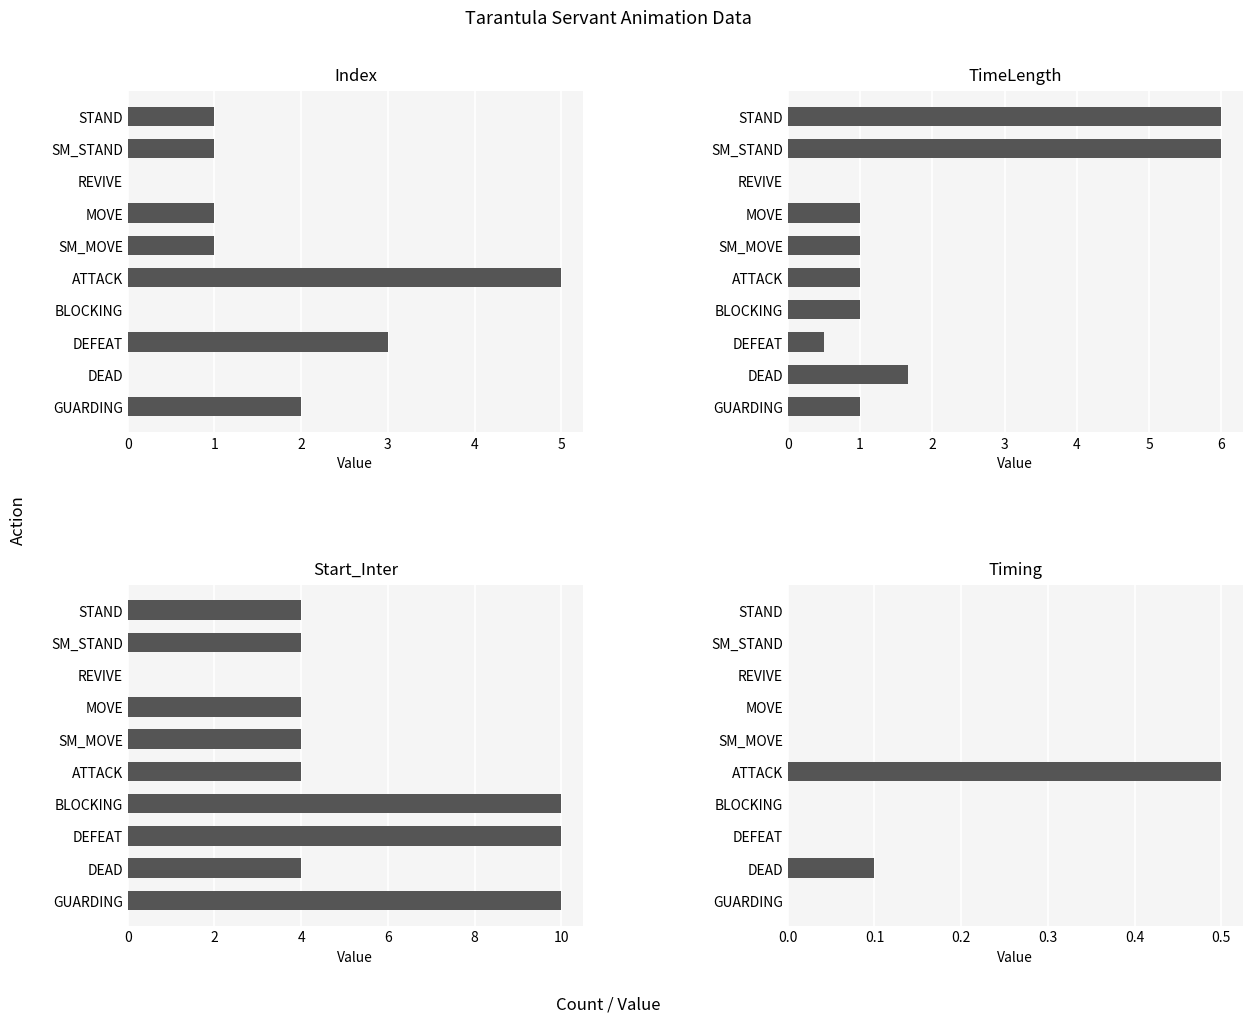

The value of Index at REVIVE is 3.5. True or false?

False